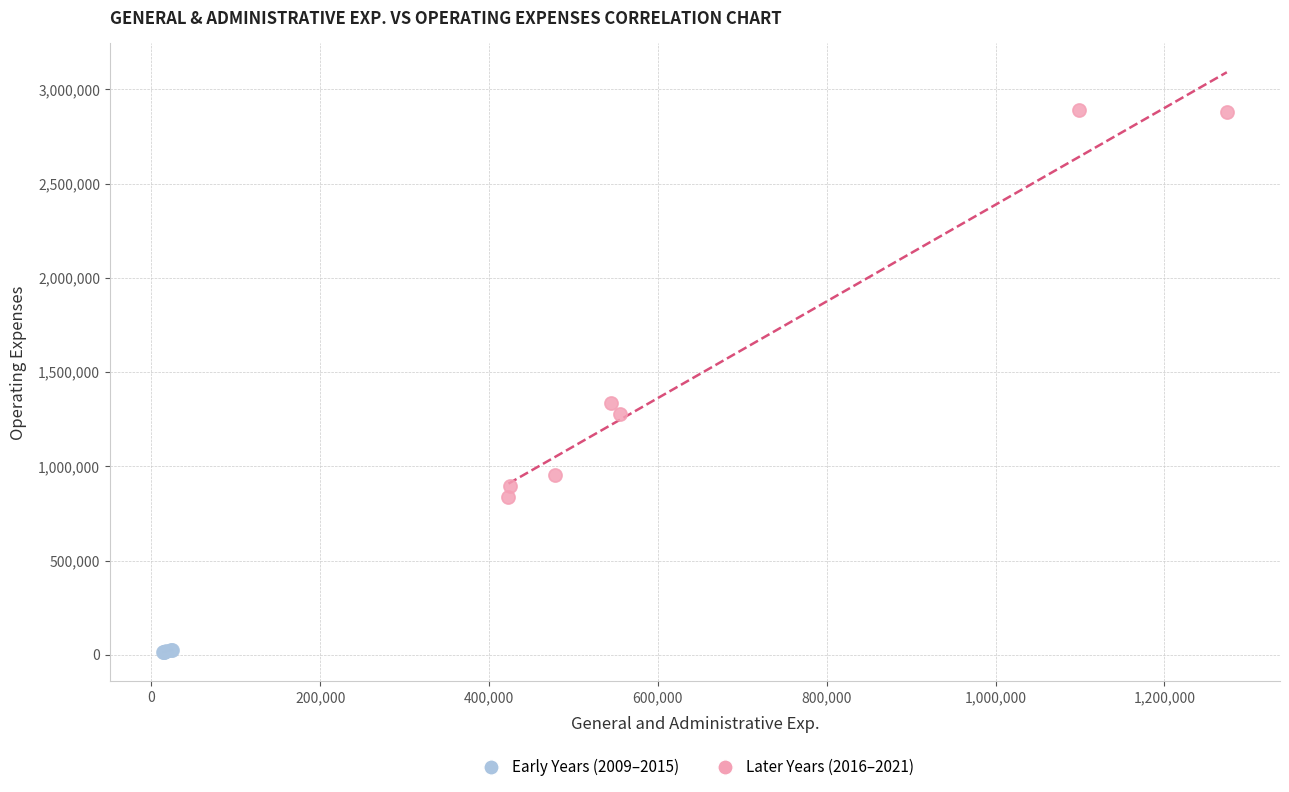

Which series contains the highest Y value?

Later Years (2016–2021)